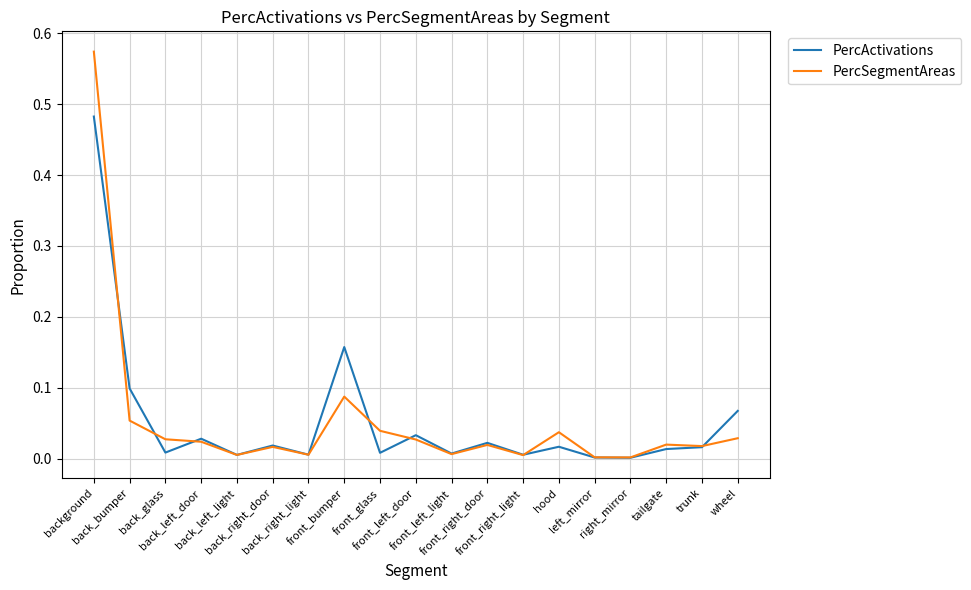

Count the number of data series in this chart.

2